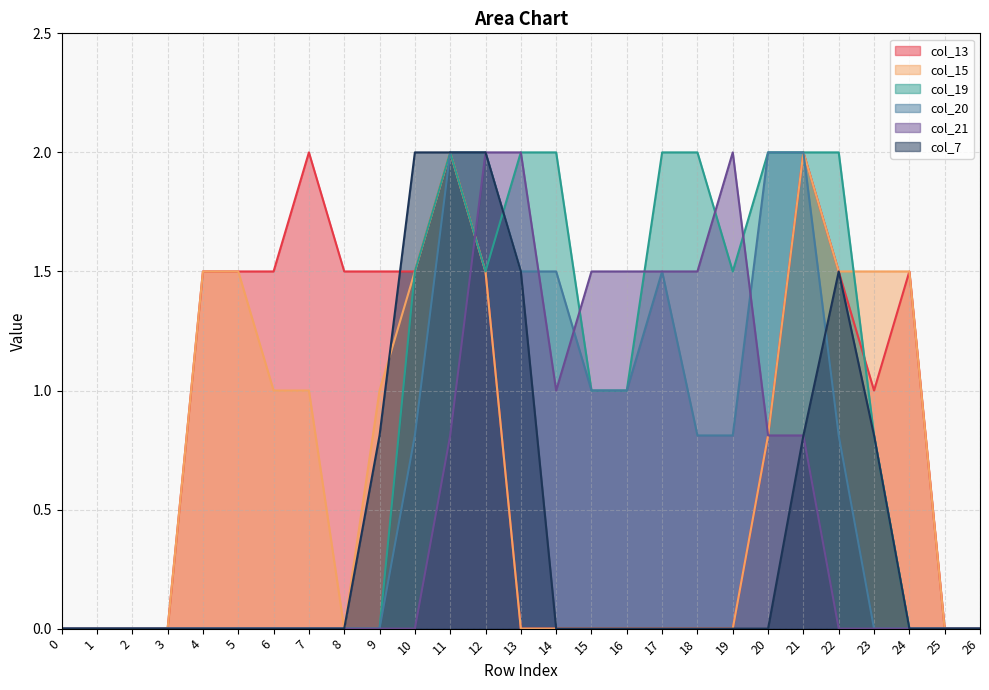

Which series has the largest total across all categories?

col_19